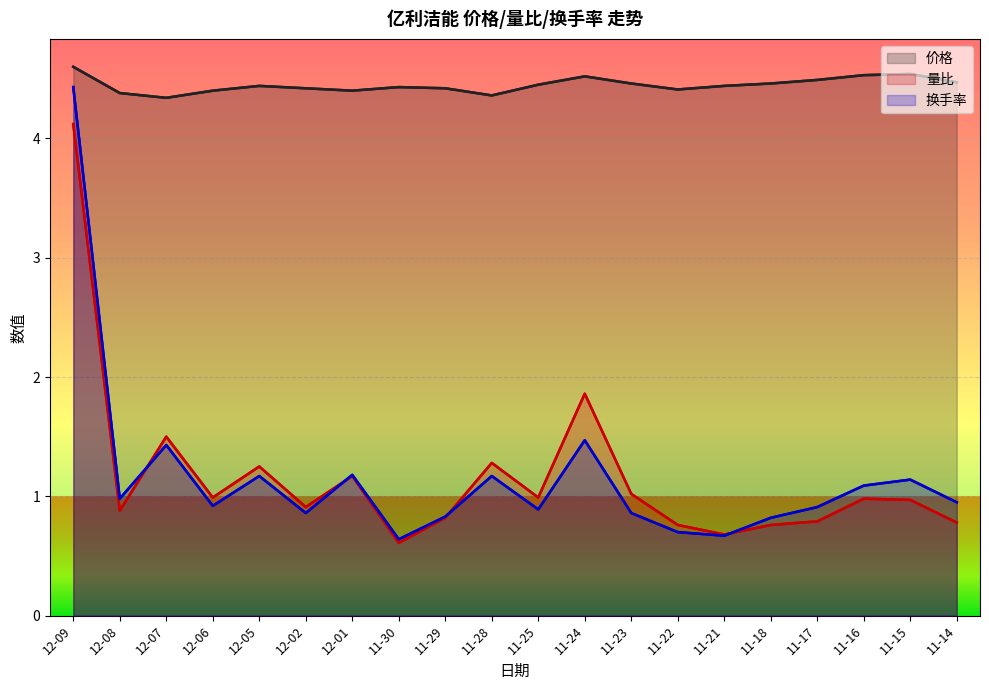

What are all the series names shown in the legend?

价格, 量比, 换手率